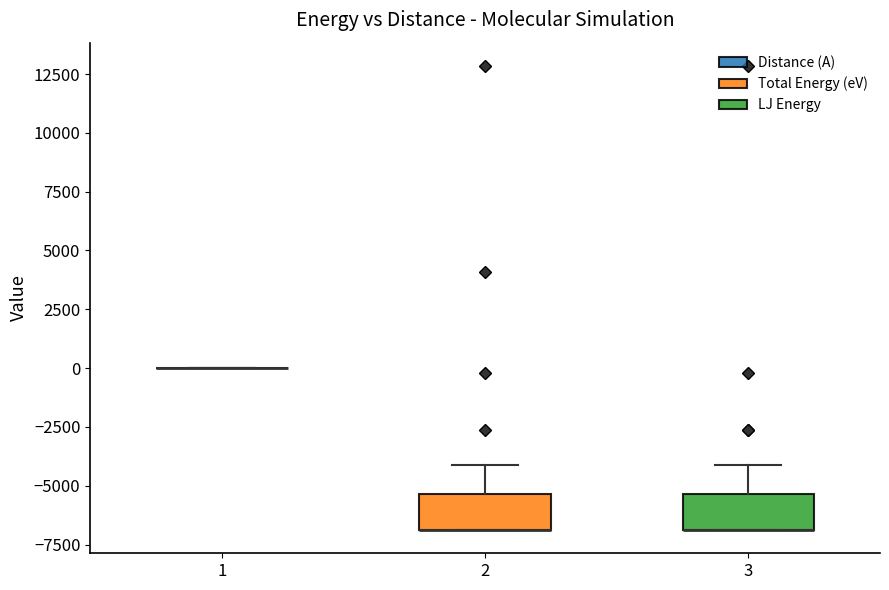

Reading left to right, read every box against the y-axis: the position of its median line, the range the box covers, and the ends of its whiskers. The values are not printed on the chart, so give them approximately, as read against the axis.

1: box collapsed to a line at 0, whiskers 0 to 0
2: median -7000 (drawn on the box's lower edge), box -7000 to -5500, whiskers -7000 to -4000
3: median -7000 (drawn on the box's lower edge), box -7000 to -5500, whiskers -7000 to -4000